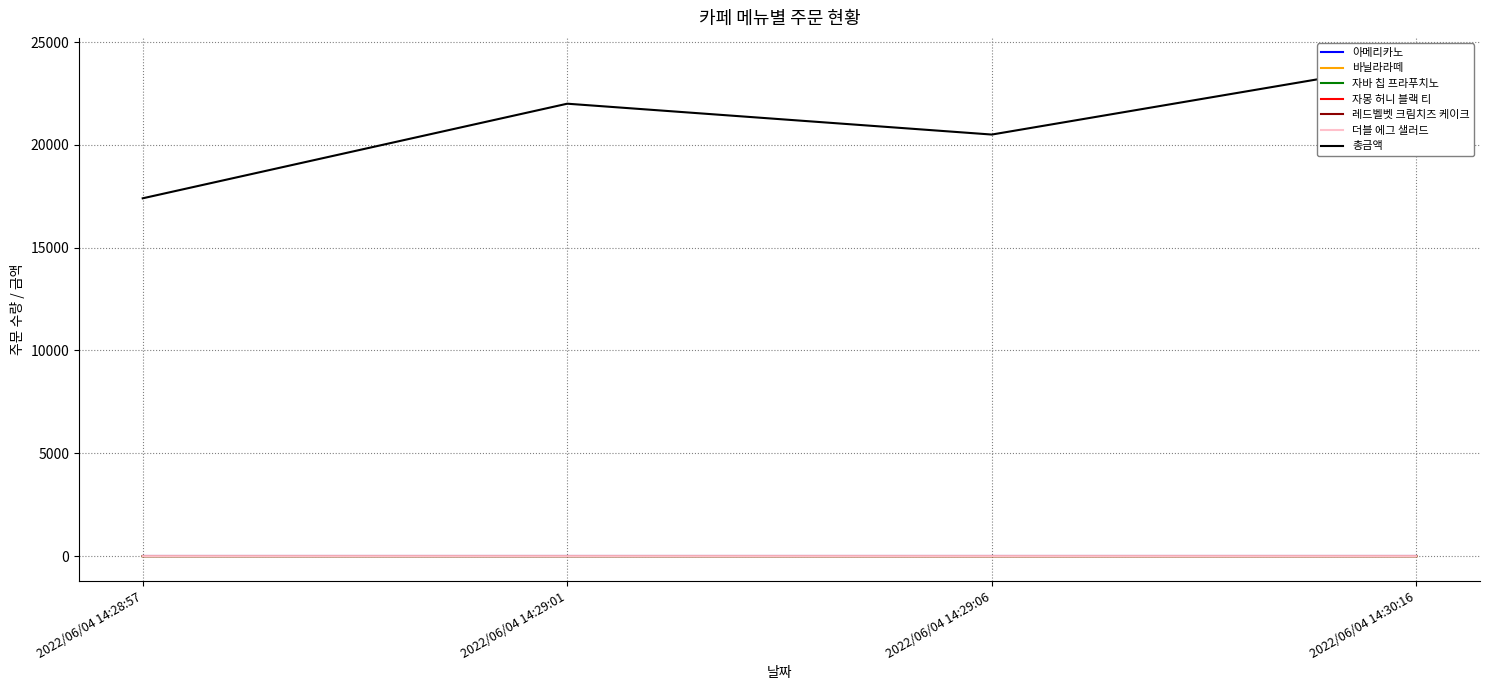

What is the label of the 1st point from the left?

2022/06/04 14:28:57